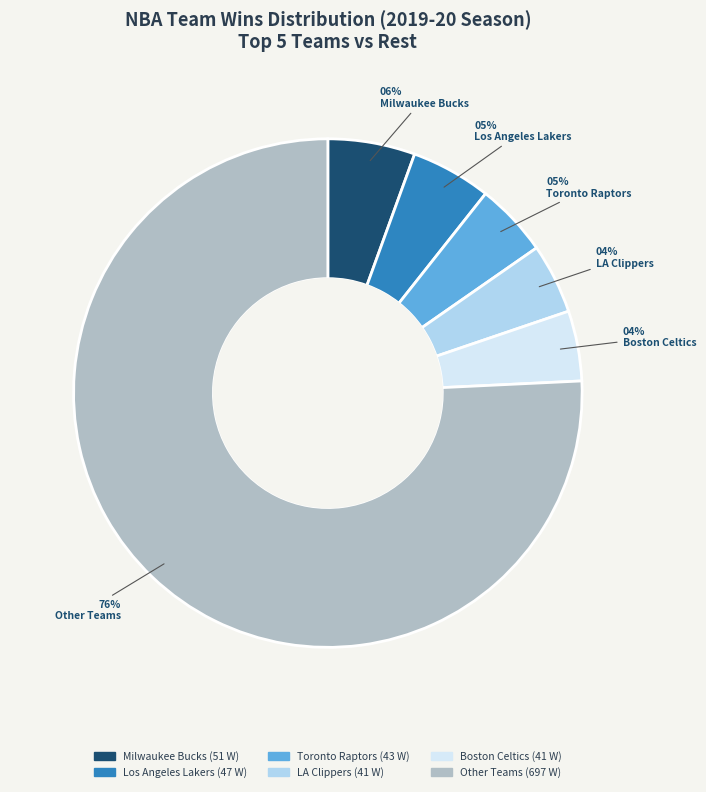

Is there a majority slice in this chart?

Yes